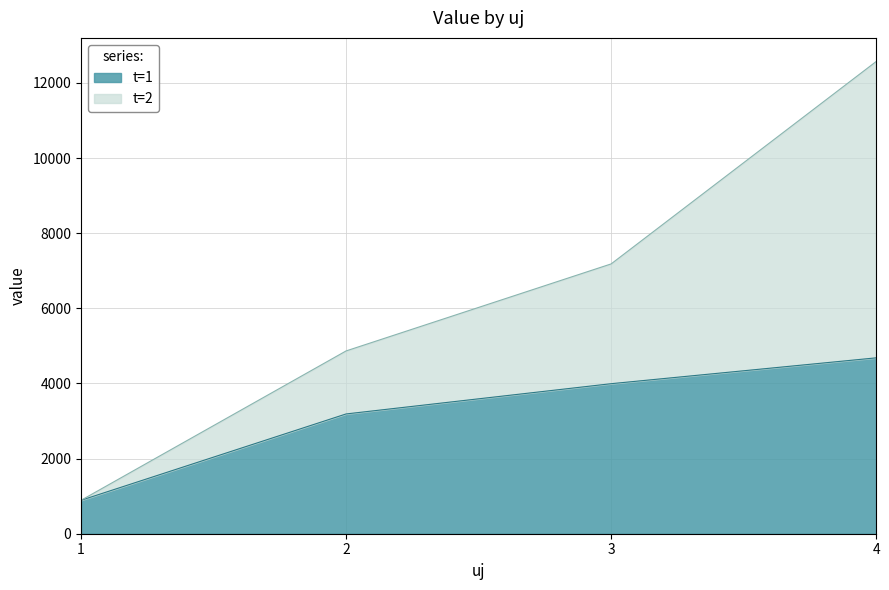

Does the chart have visible grid lines?

Yes